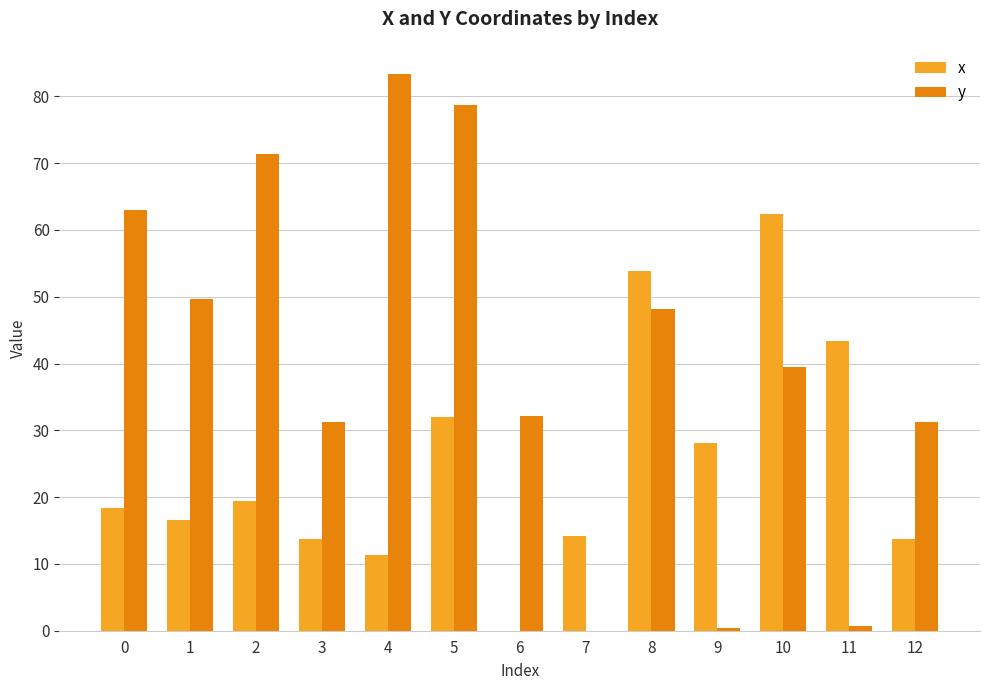

Is it true that x equals 13.7 at 12?

True